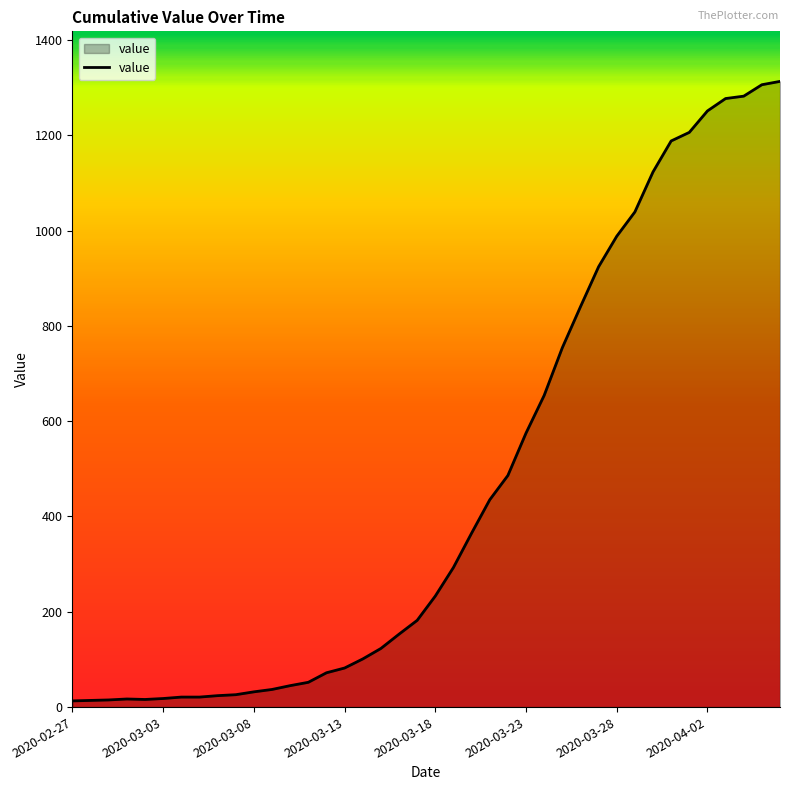

What is the smallest value displayed?

13